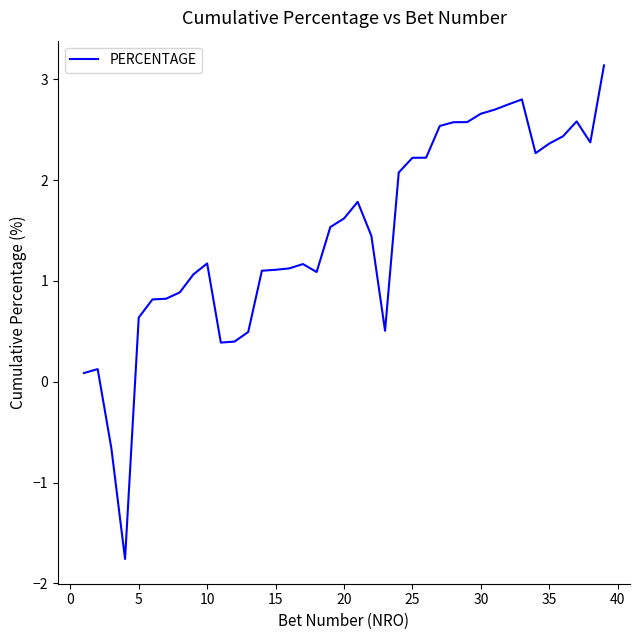

Is this an area chart (filled region under the line)?

No